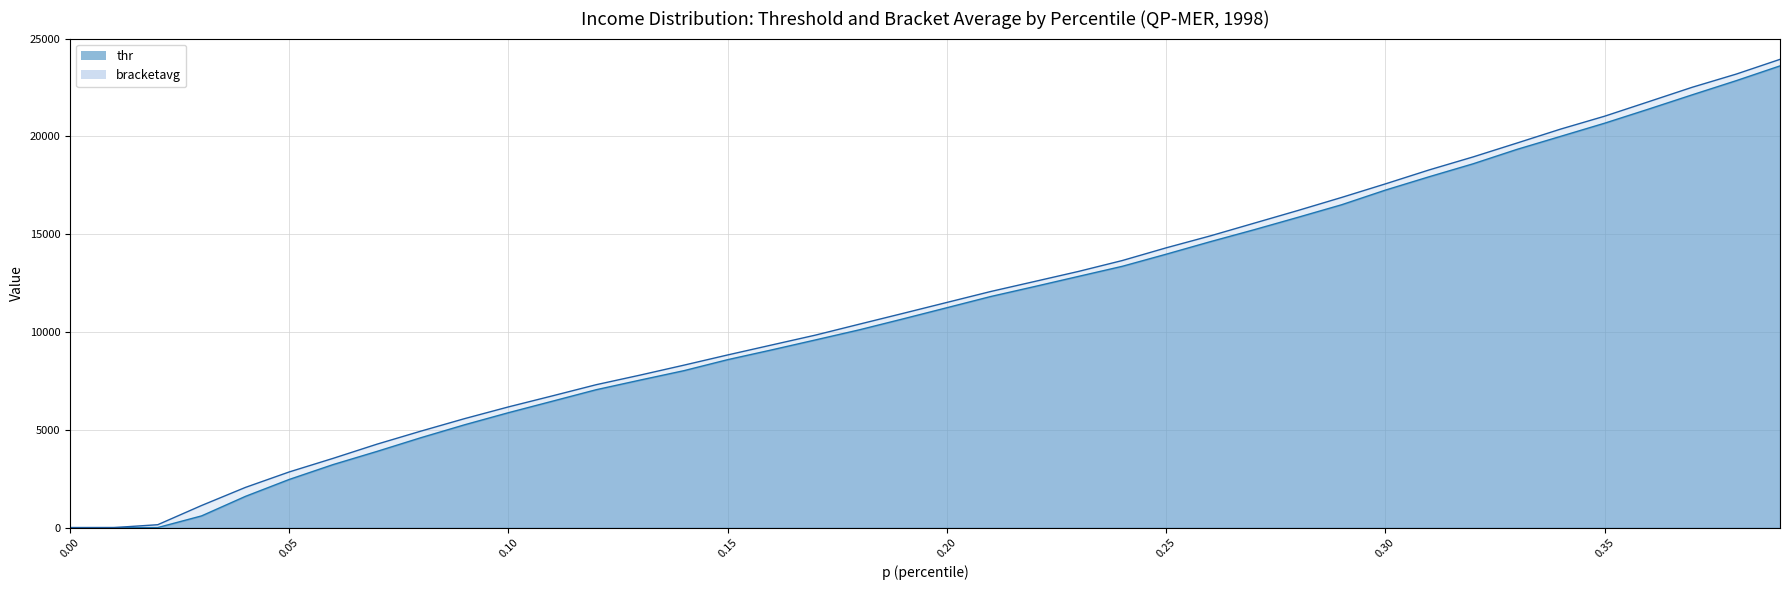

The value of thr at 0.30 is 17253.4. True or false?

True